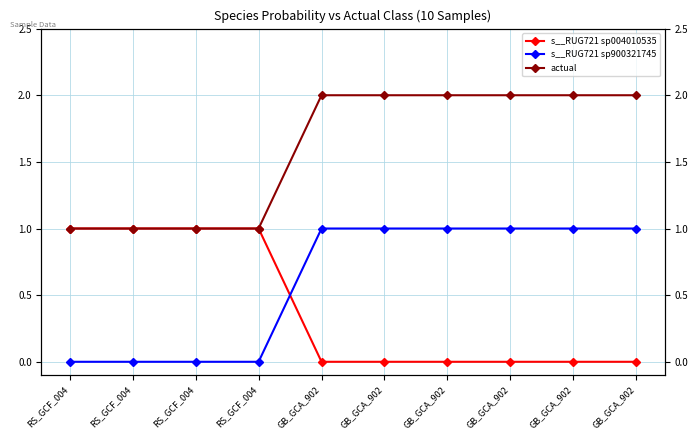

Between RS_GCF_004 and RS_GCF_004, which series saw the biggest shift?

s__RUG721 sp004010535